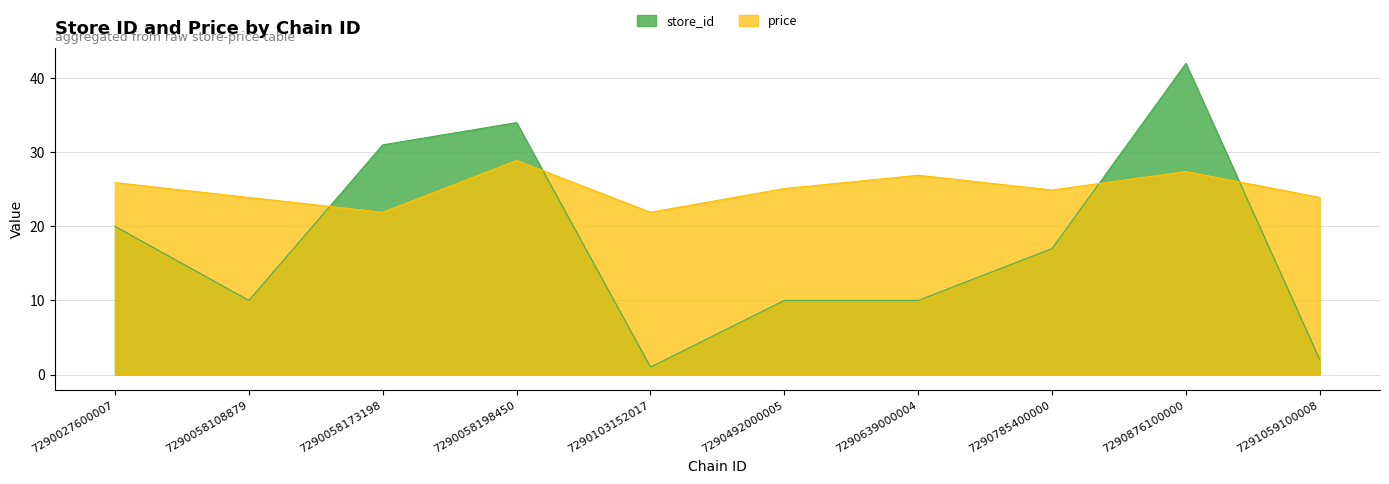

Between 7290058198450 and 7290492000005, which series saw the biggest shift?

store_id